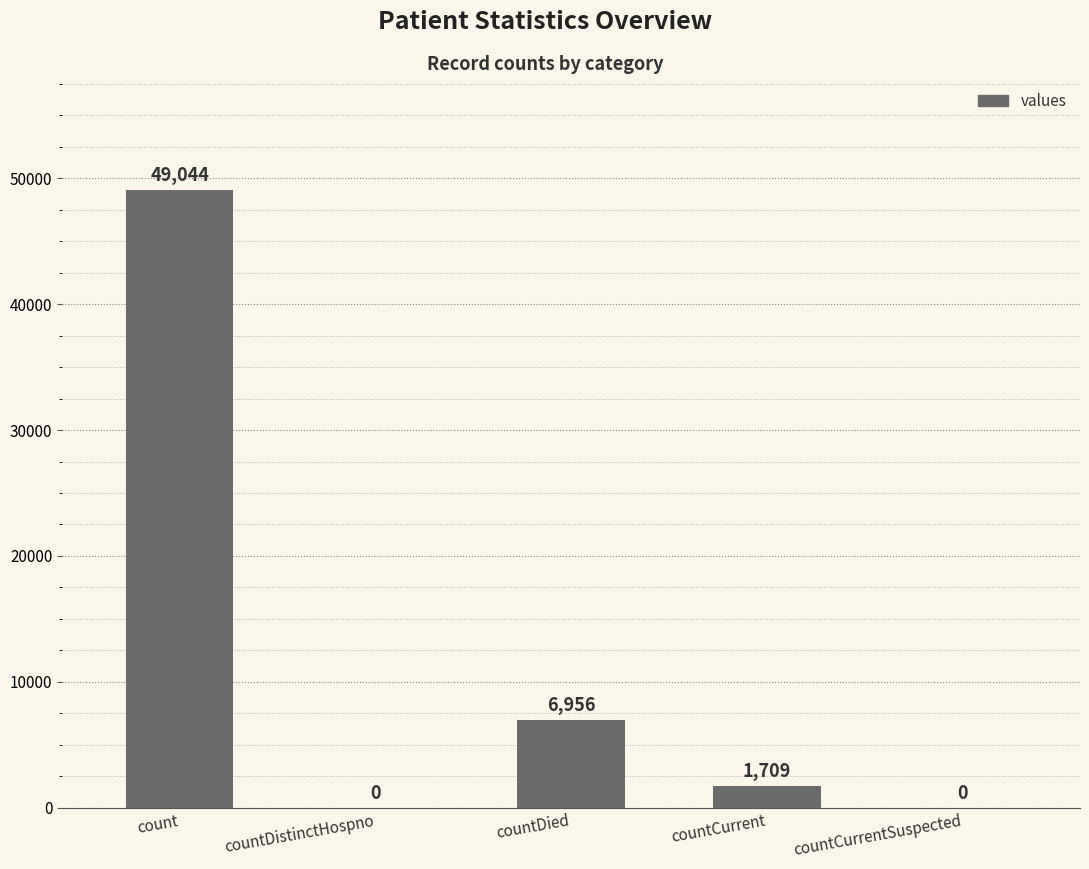

What is the maximum value shown in the chart?

49044